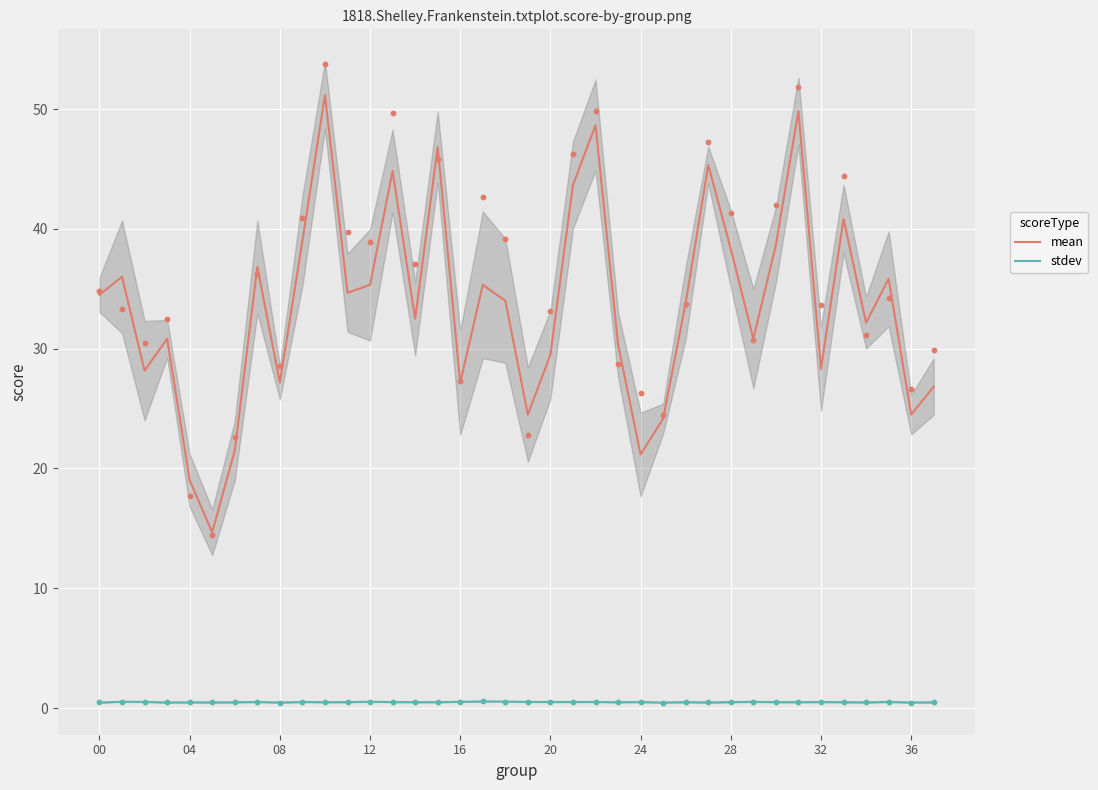

Which series has the largest Y range (max minus min)?

mean